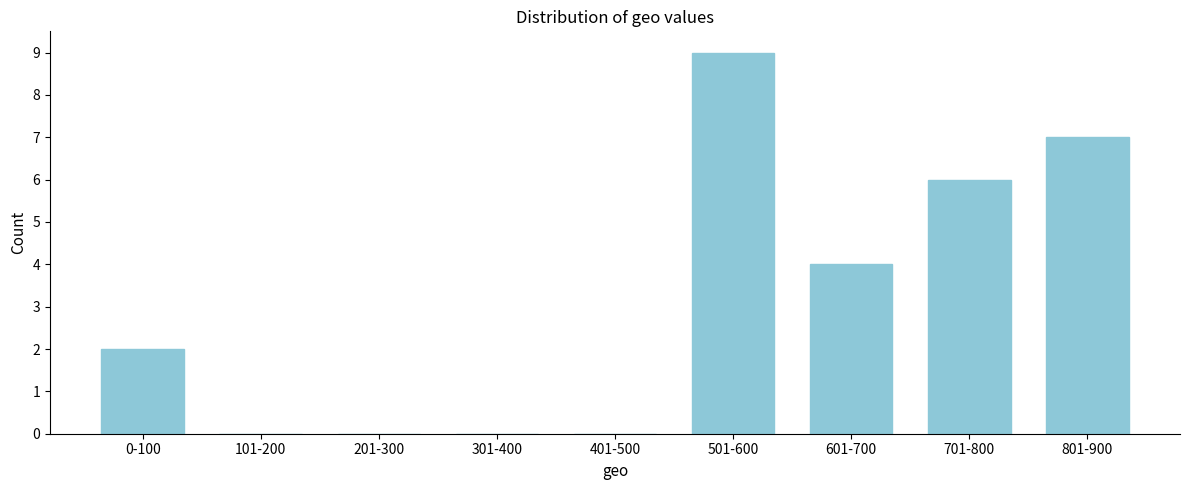

Reading left to right, list all the values displayed in this chart.

0-100=2	101-200=0	201-300=0	301-400=0	401-500=0	501-600=9	601-700=4	701-800=6	801-900=7